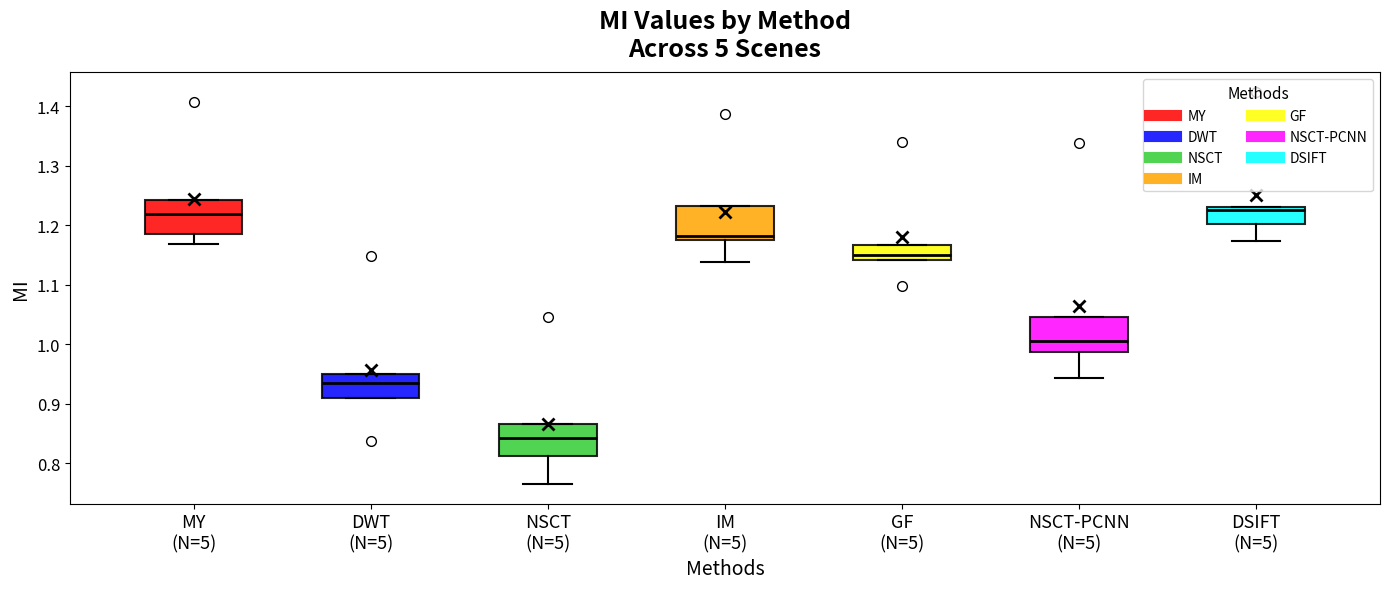

Where is the lower edge of the box for NSCT (N=5) on the y-axis? The values are not printed on the chart, so give them approximately, as read against the axis.

0.81